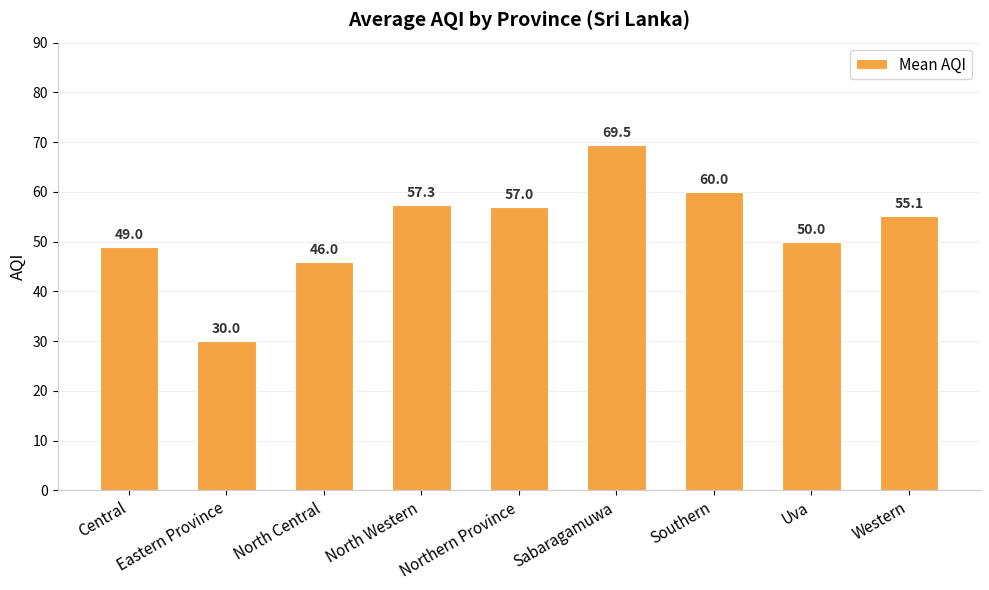

How many values exceed 55?

5